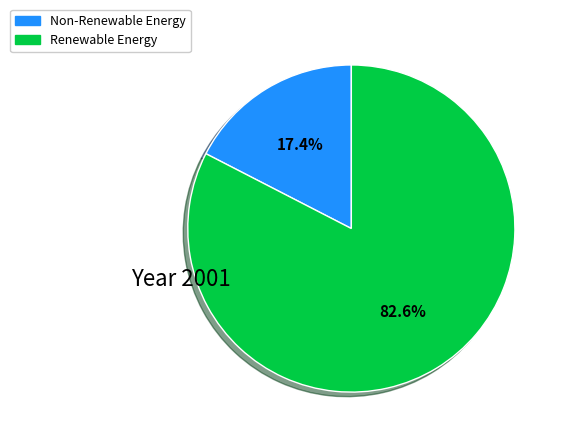

Is there any slice that represents more than half of the pie?

Yes